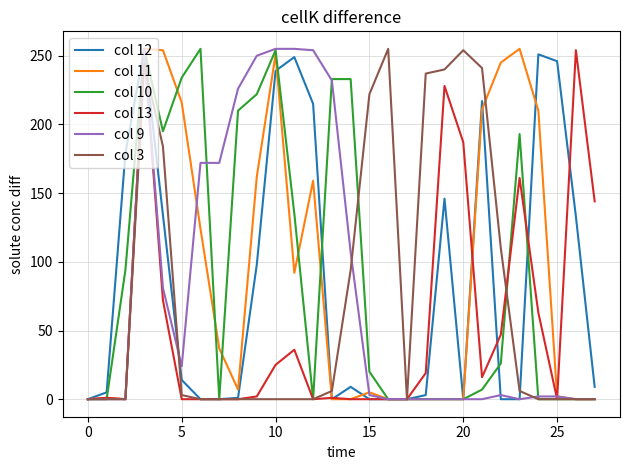

What is the maximum value shown in the chart?

255